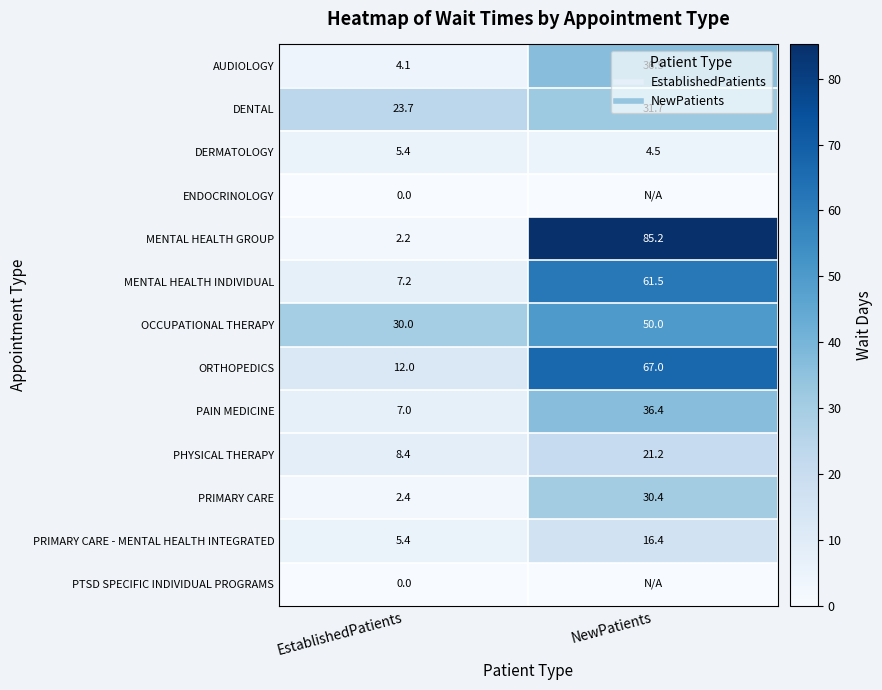

What is the sum of the PAIN MEDICINE values at EstablishedPatients and NewPatients?

43.4